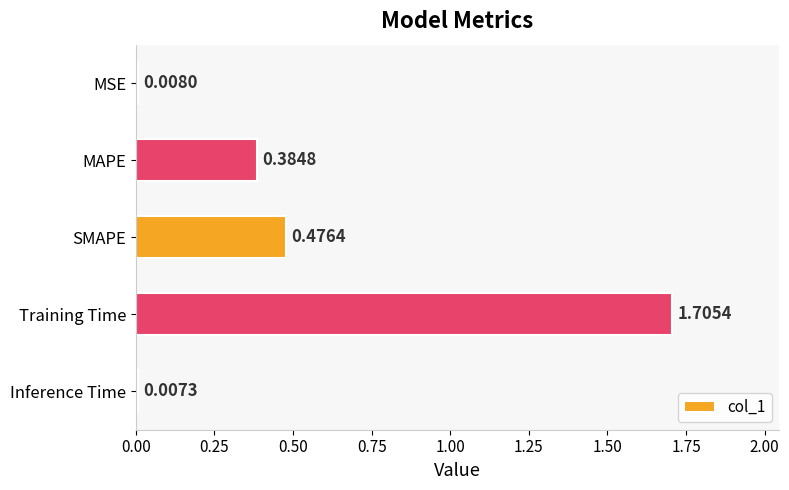

What is the difference between the maximum and minimum values?

1.7